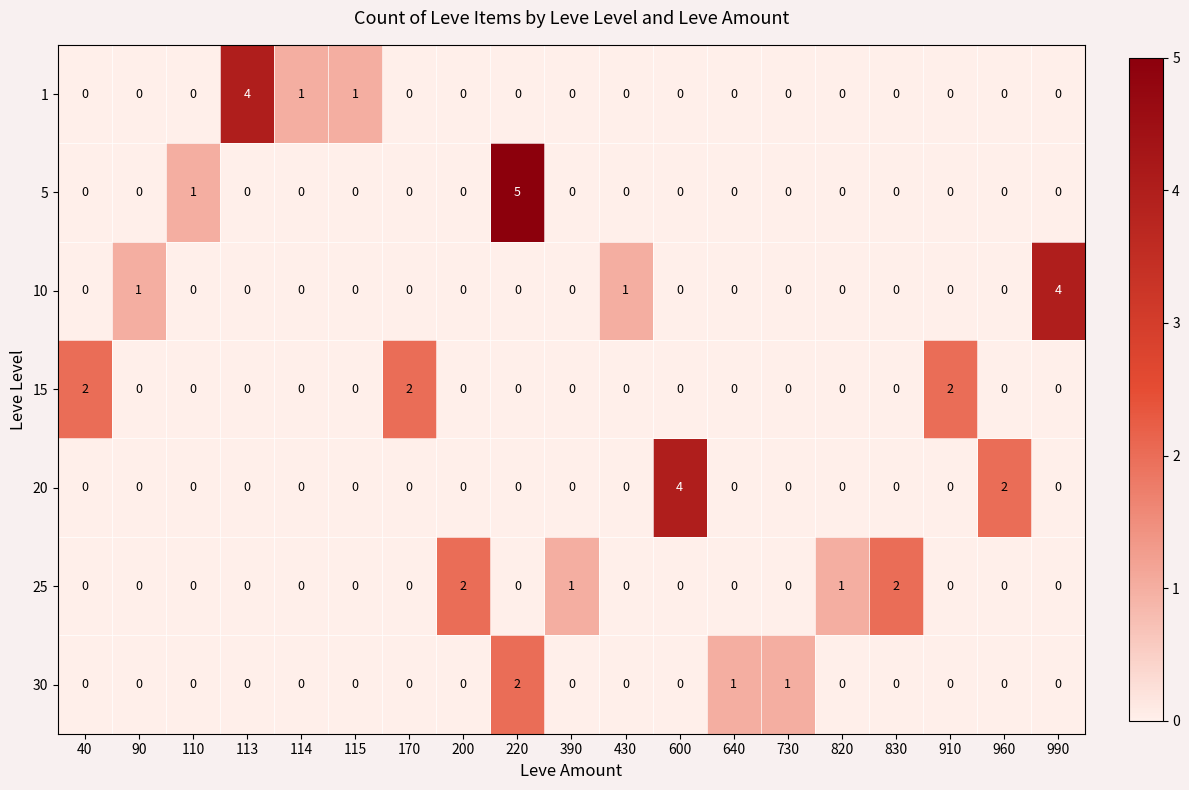

Which series changed the most between 220 and 830?

5